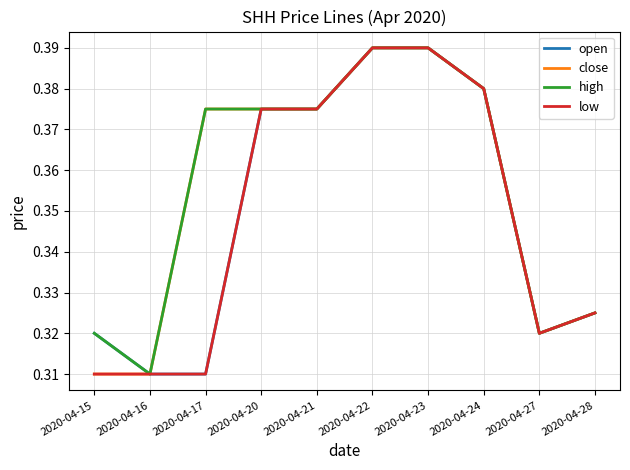

What are all the series names shown in the legend?

open, close, high, low